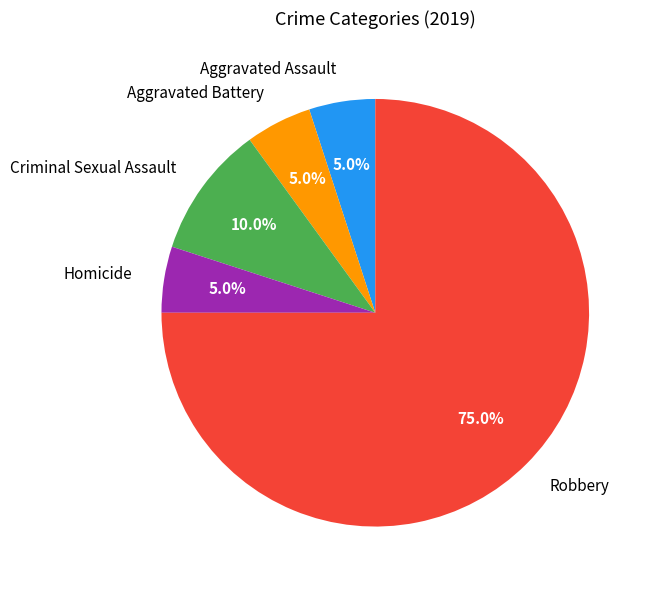

How many slices are in this pie chart?

5